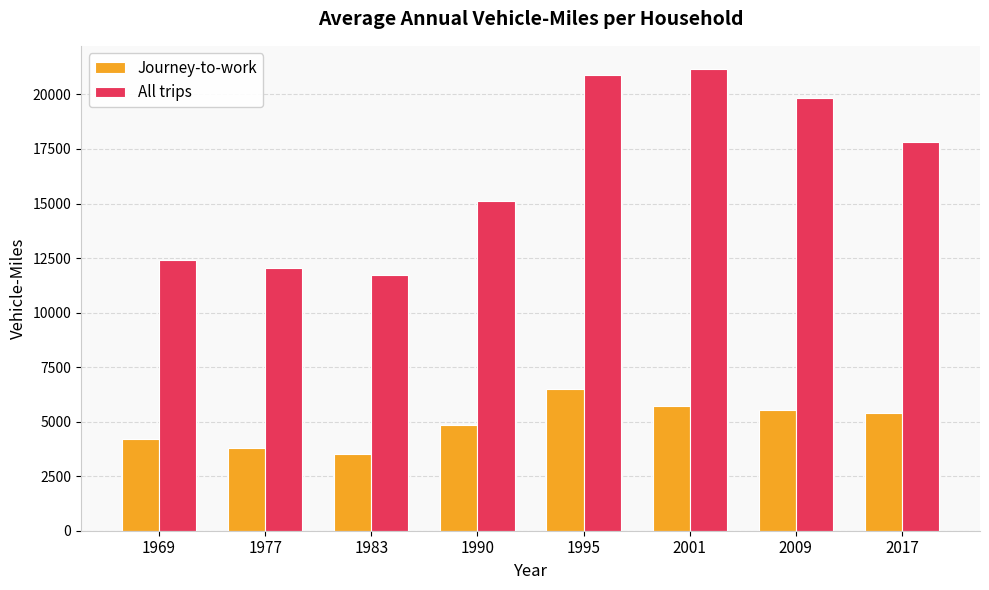

How many data points in Journey-to-work are less than 5379?

4